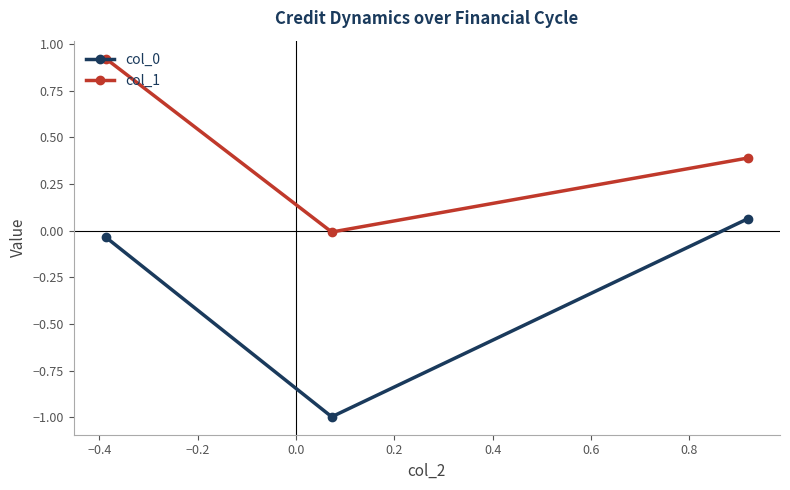

Which series has the largest total across all categories?

col_1